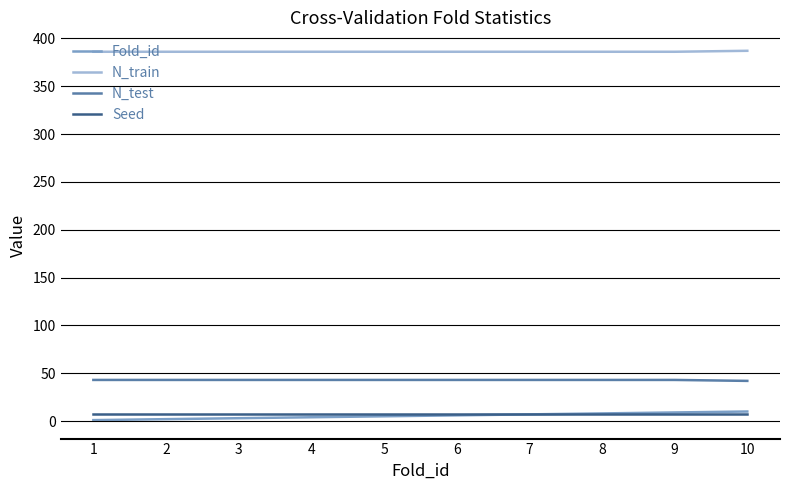

What are all the series names shown in the legend?

Fold_id, N_train, N_test, Seed